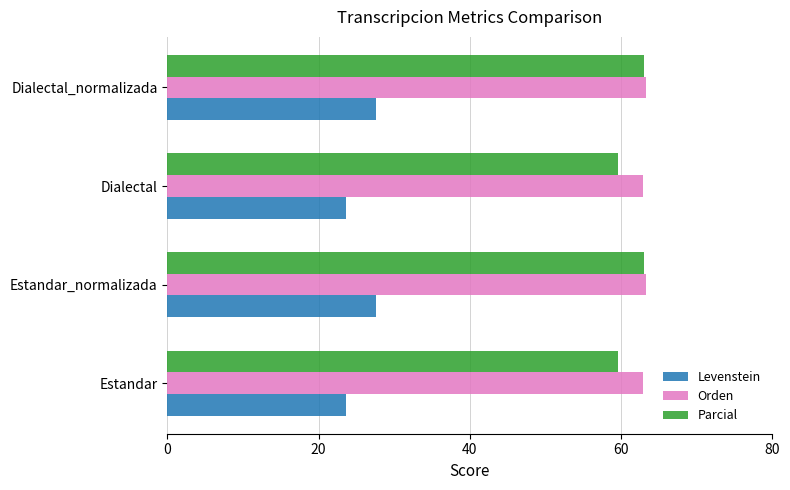

Read the Parcial value at Dialectal_normalizada.

63.0